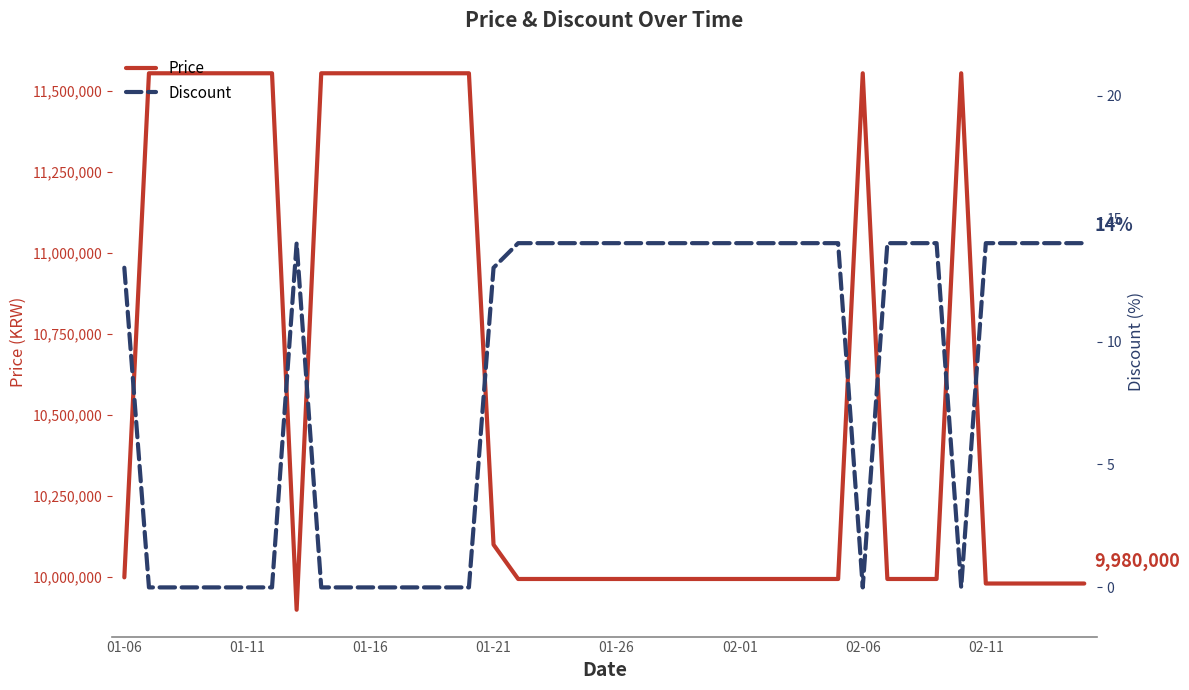

What is the value of the Price point at the 6th from the left?

11555000